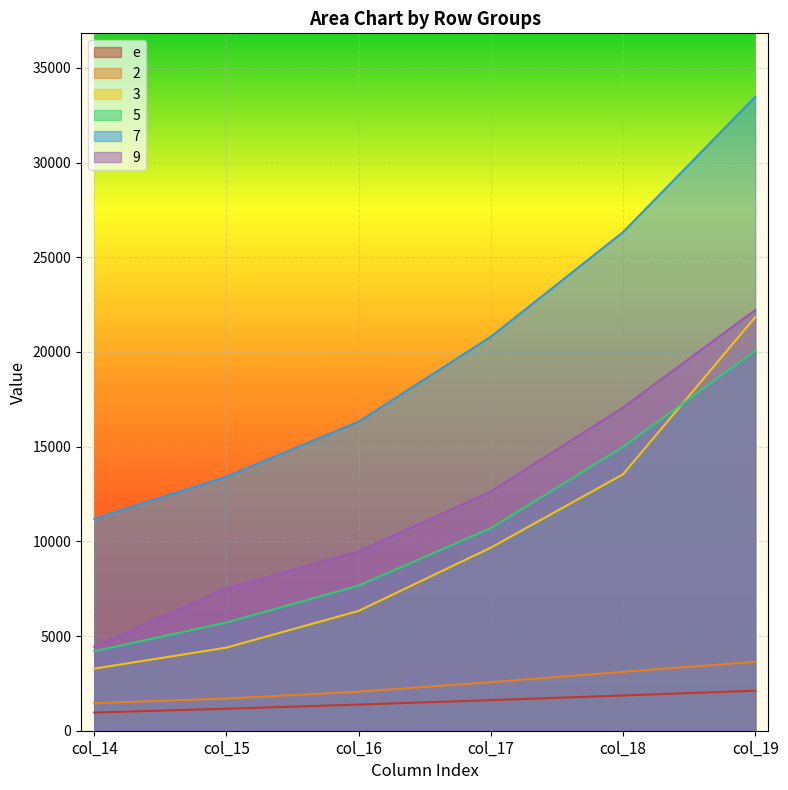

Where is 7 nearest to the value 22334?

col_17